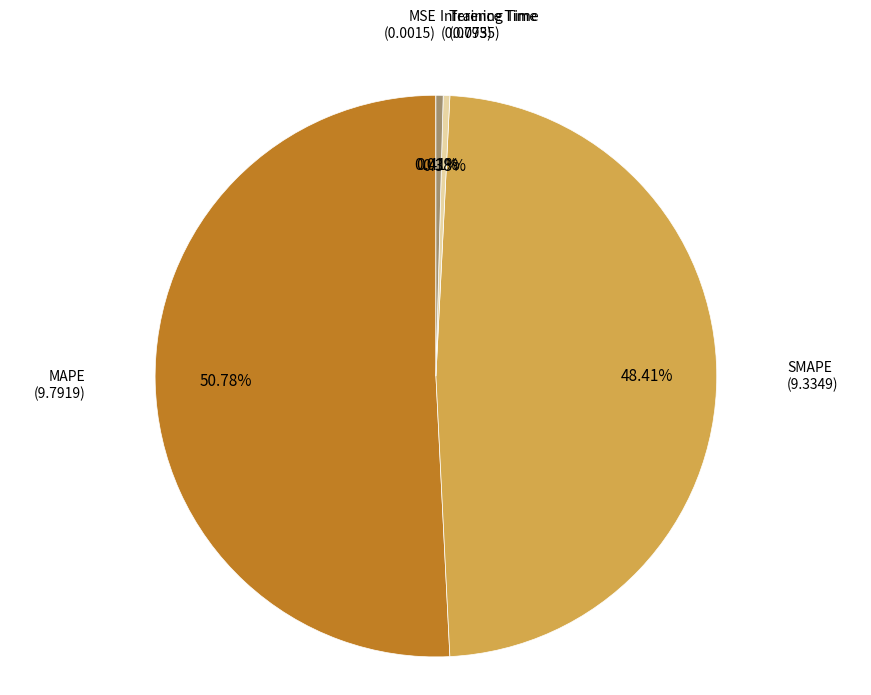

Does any single category account for the majority?

Yes